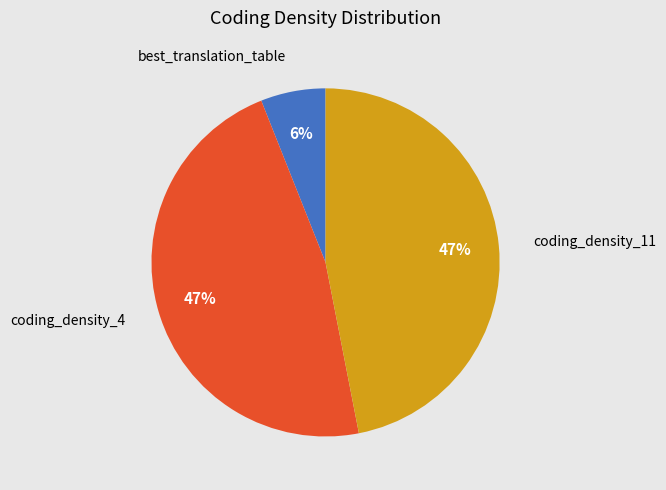

To the nearest percent, what percentage of the pie is best_translation_table?

6%